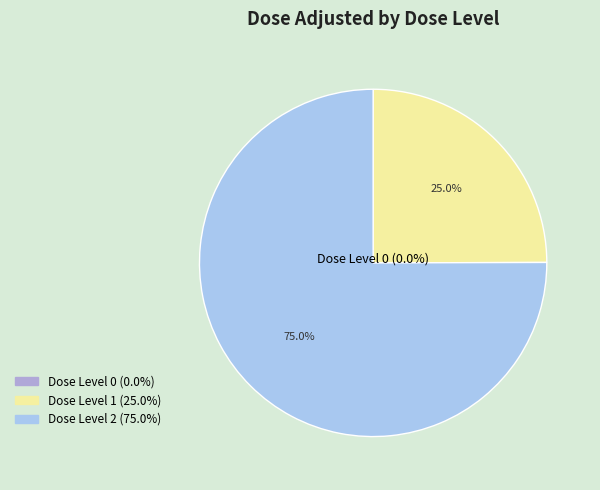

The 1 slice represents 12% of the pie. True or false?

False